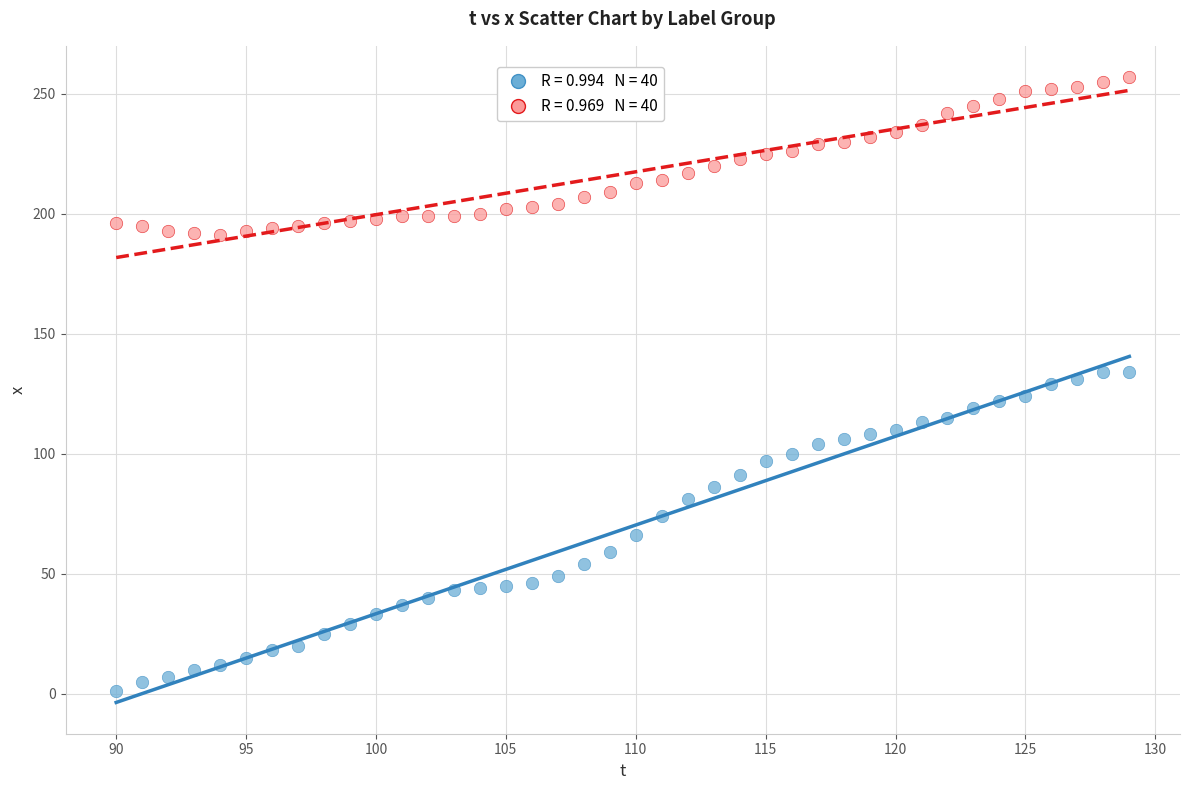

Across all data points, what is the range of X values (max minus min)?

39